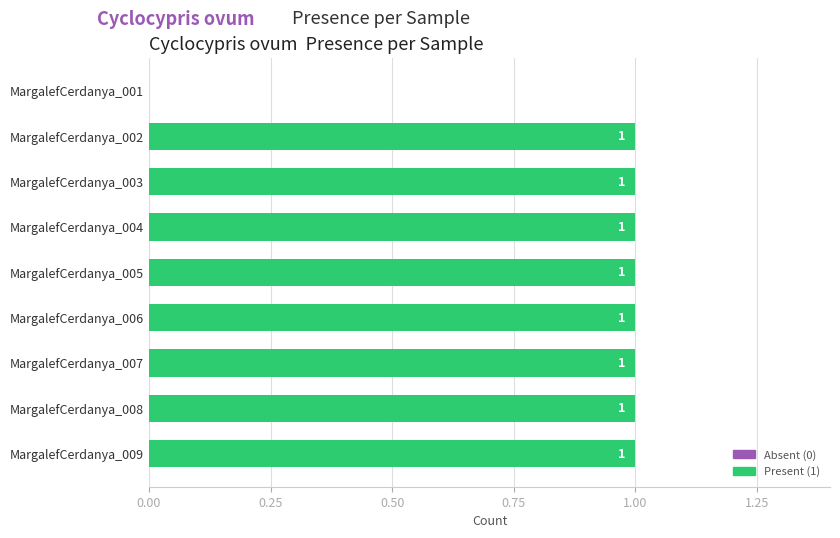

Are the bars horizontal?

Yes